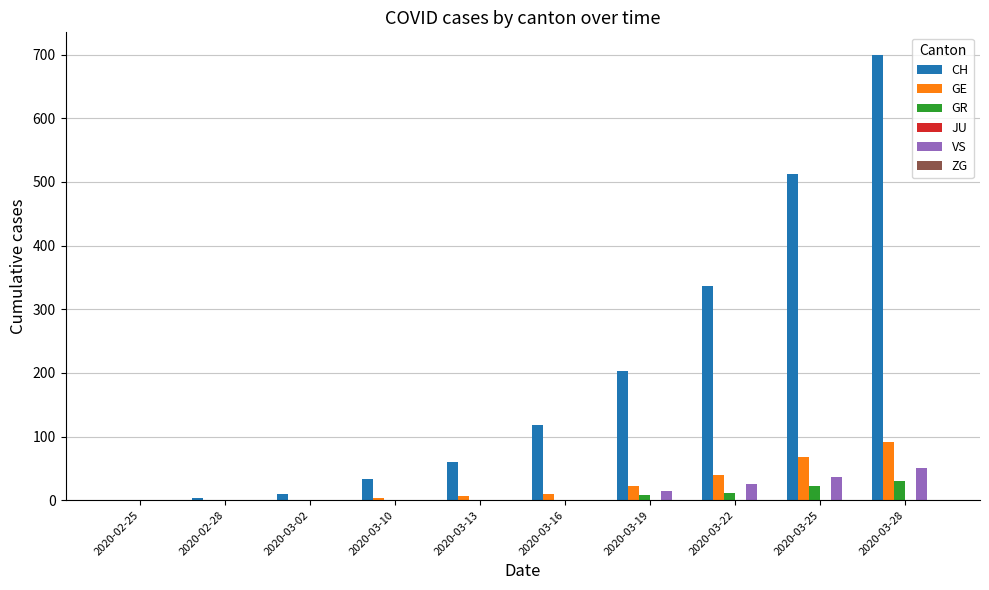

At which category is the sum across all series the highest?

2020-03-28